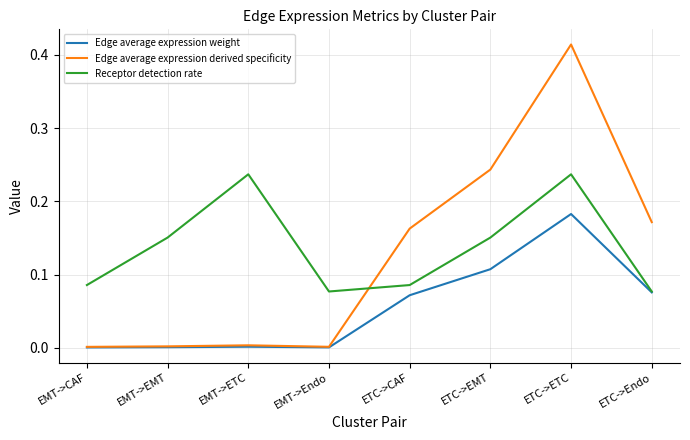

List the series in order of their peak value, highest first.

Edge average expression derived specificity, Receptor detection rate, Edge average expression weight